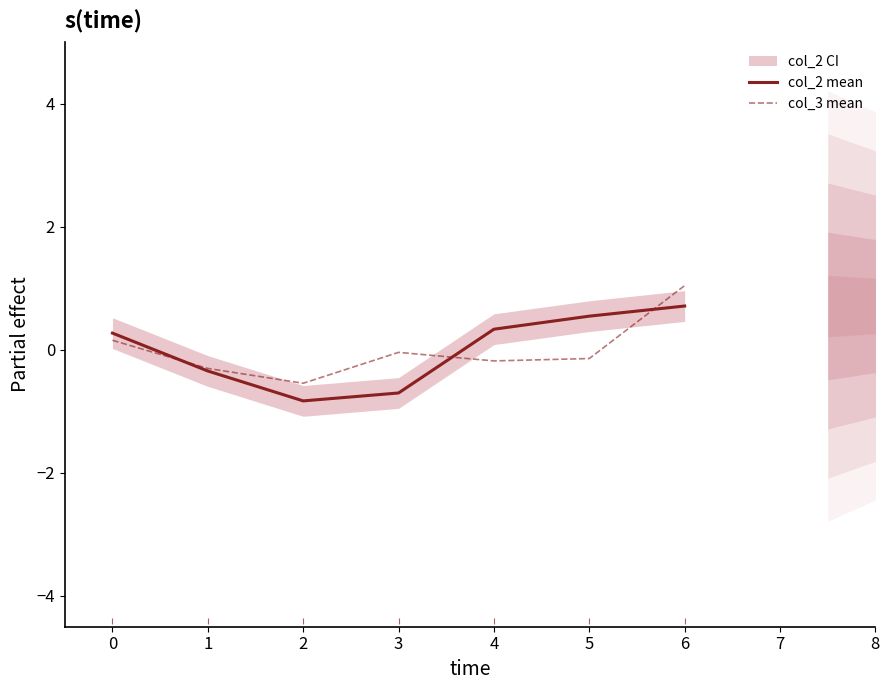

What is the maximum value for col_3 mean?

1.0